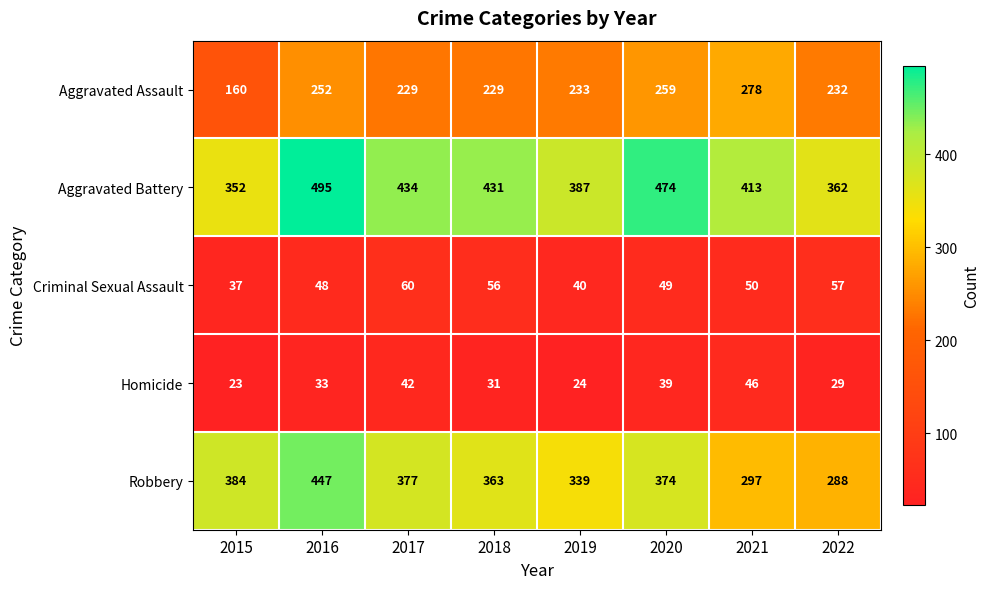

What is the difference between the second highest and second lowest values in the Homicide series?

18